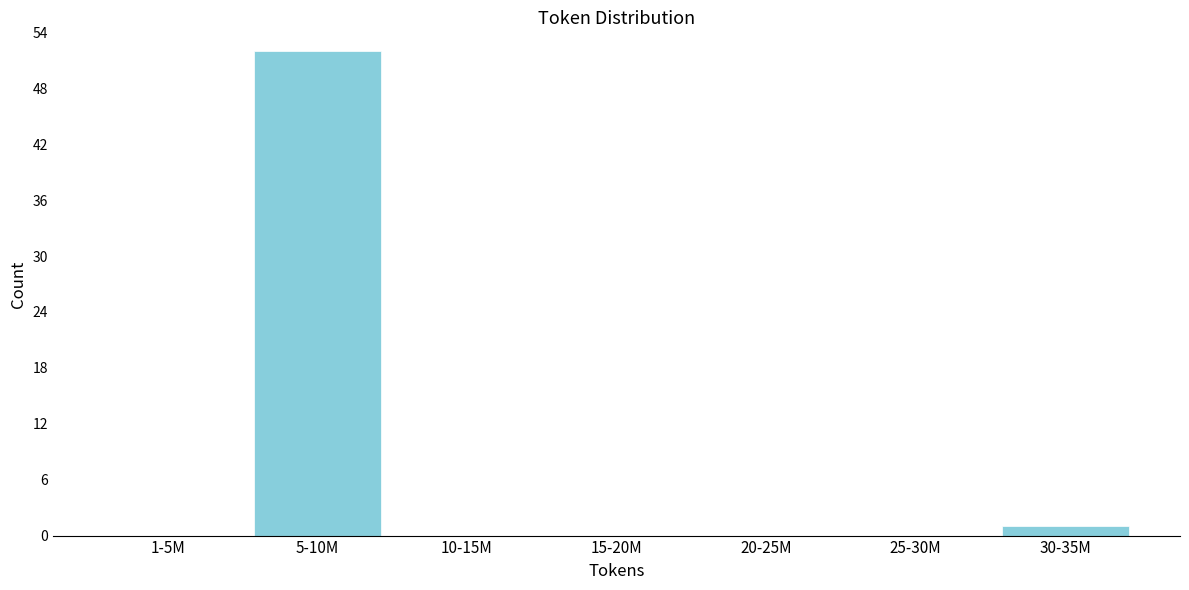

Reading left to right, extract all data points from this chart.

1-5M=0	5-10M=52	10-15M=0	15-20M=0	20-25M=0	25-30M=0	30-35M=1